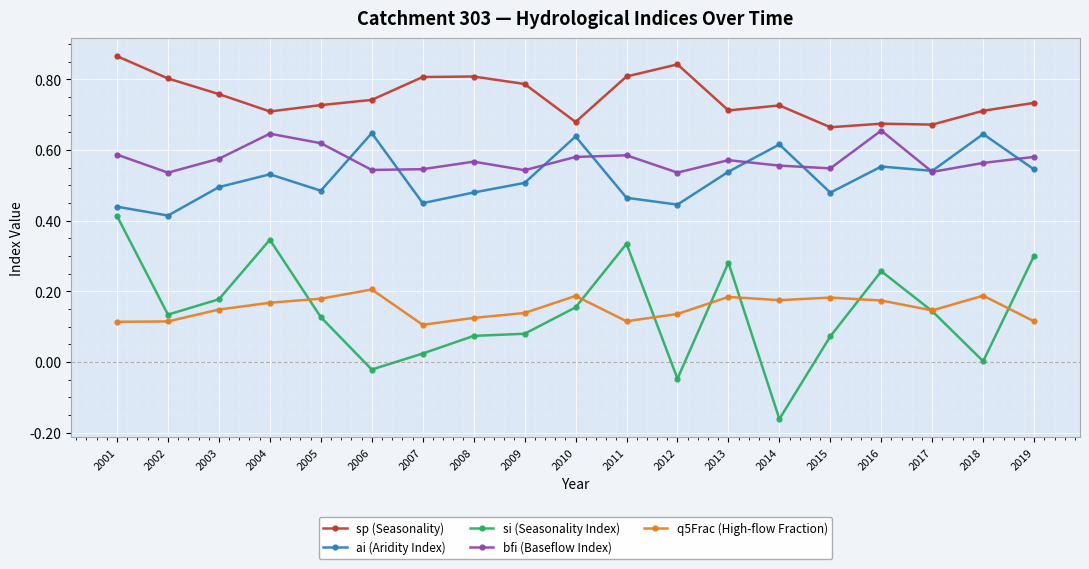

At 2008, list the series in order from smallest to largest.

si (Seasonality Index), q5Frac (High-flow Fraction), ai (Aridity Index), bfi (Baseflow Index), sp (Seasonality)